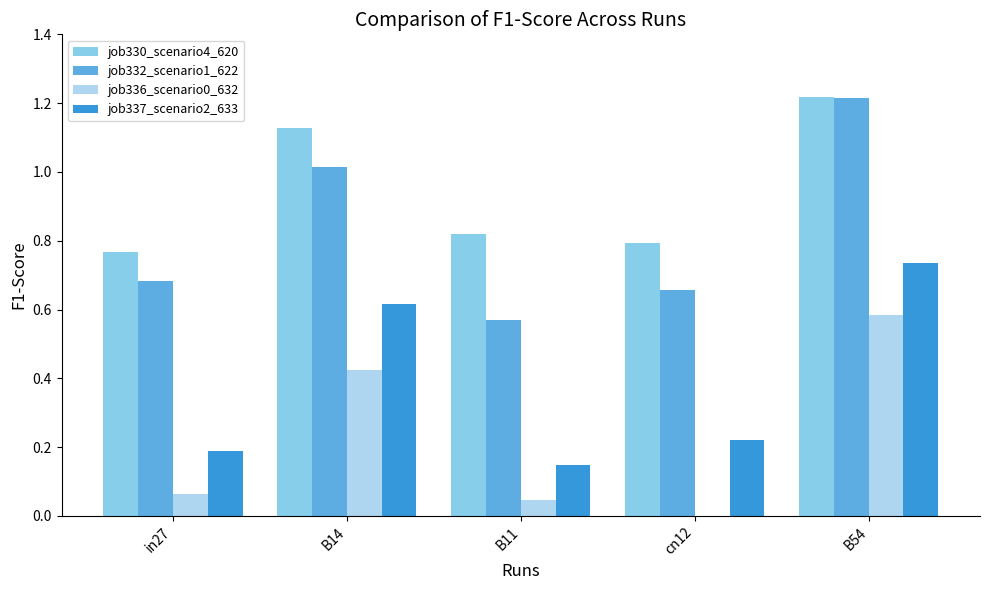

At which category does the chart reach its peak across all series?

B54